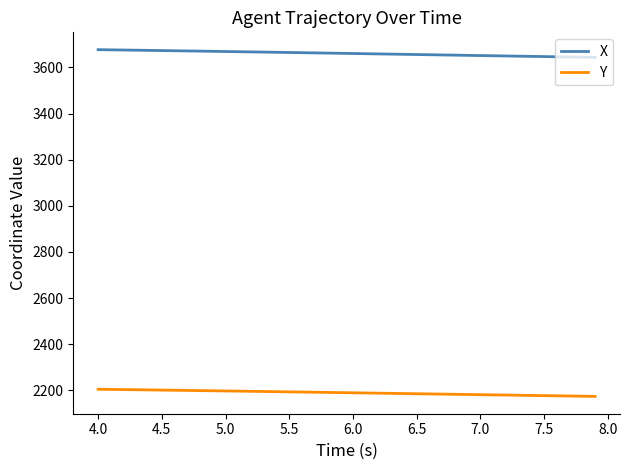

How many series are shown in this chart?

2